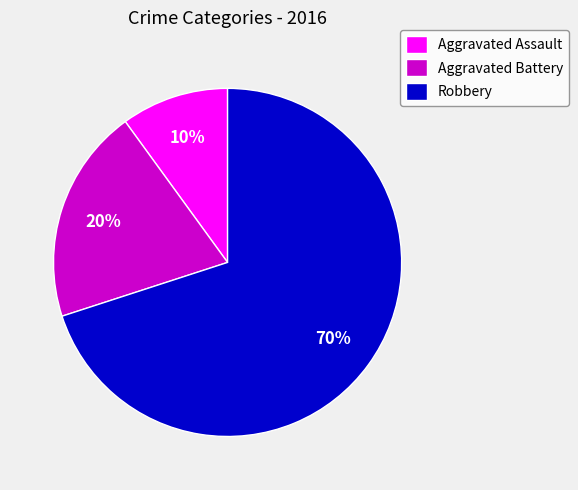

To the nearest percent, what portion does Robbery represent?

70%